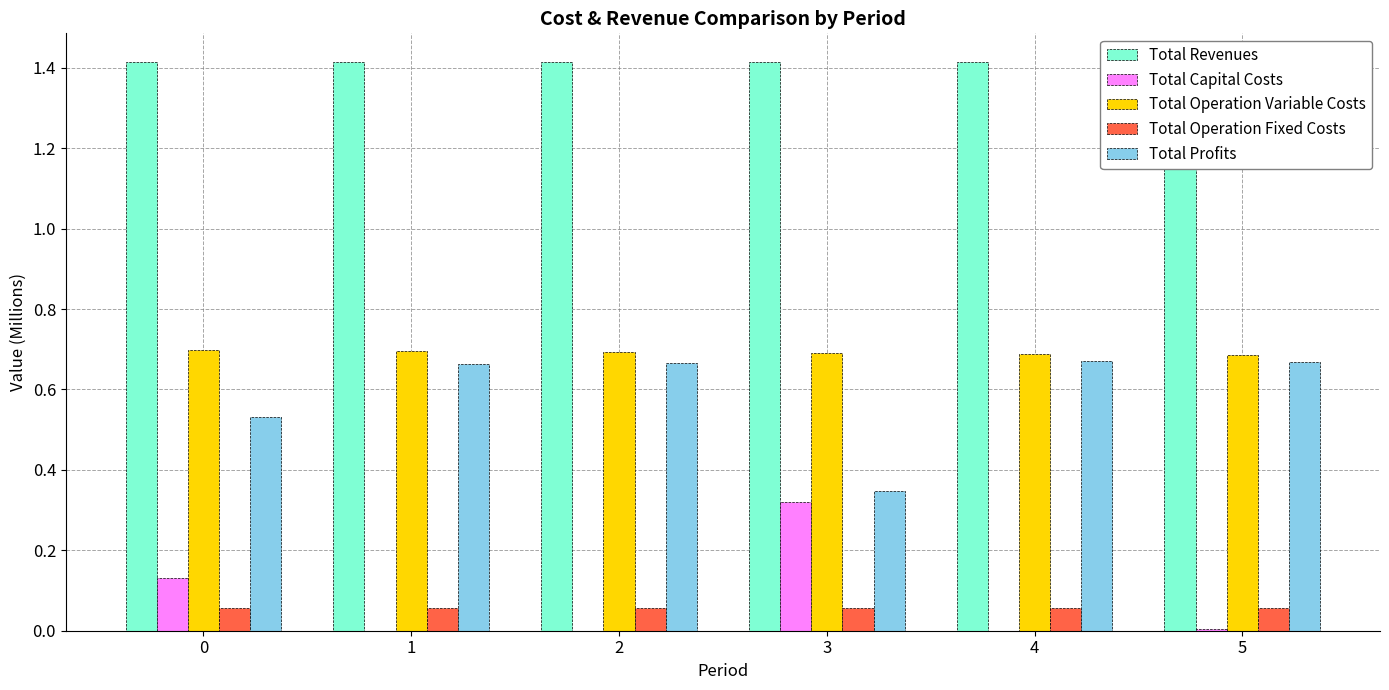

Is the value of Total Profits at 5 greater than the value of Total Revenues at 2?

No